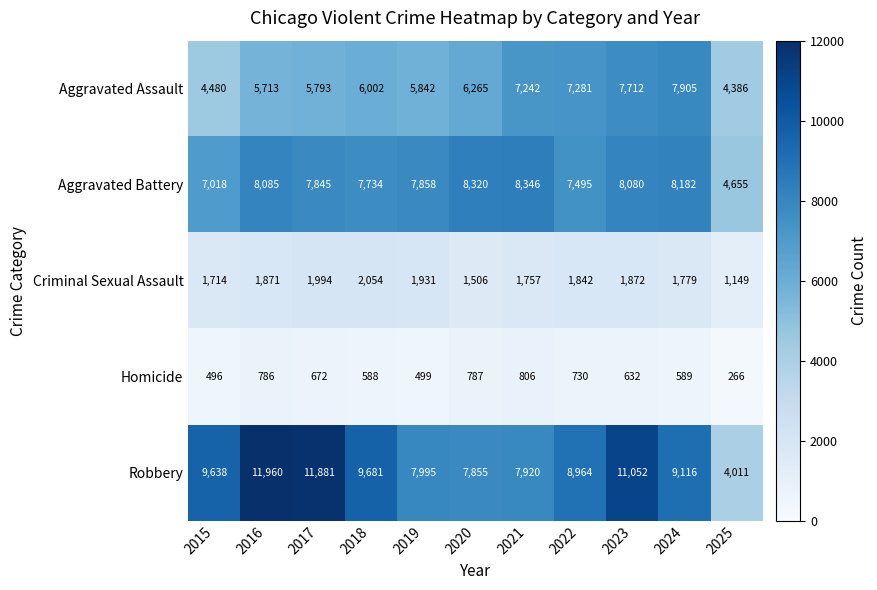

The Aggravated Battery series shows 7018 at 2015. True or false?

True